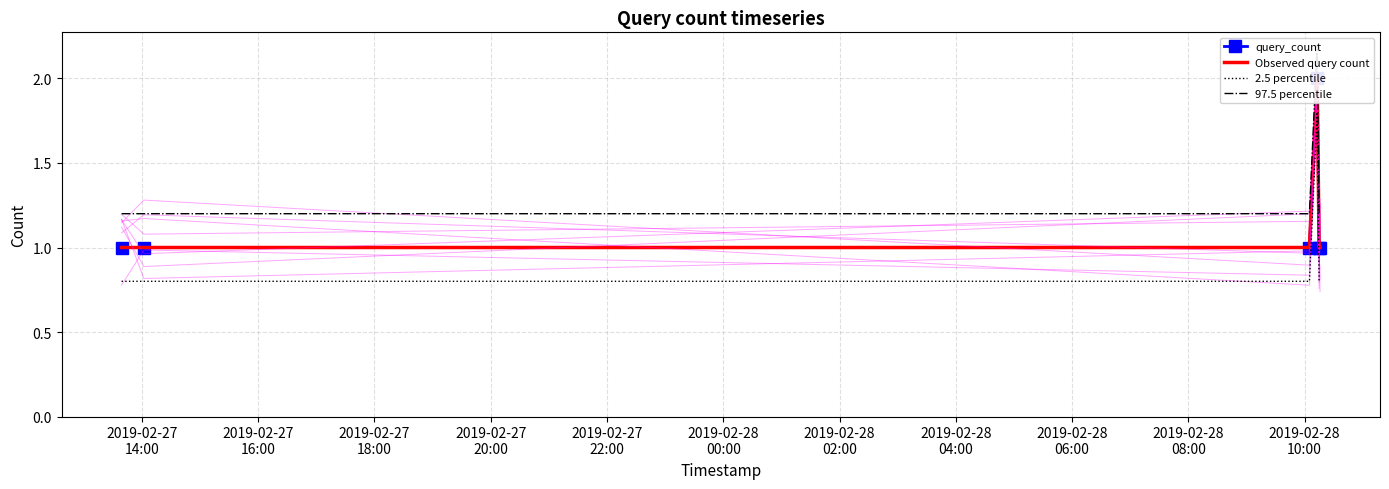

What is the highest value of the 2.5 percentile series?

1.8